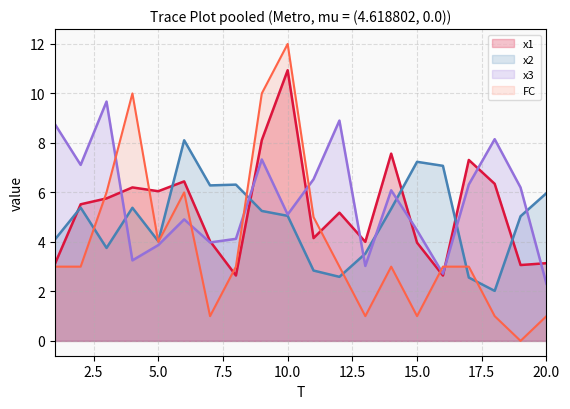

Reading right to left, extract all data points from this chart.

x1: 20=3.1	19=3.1	18=6.3	17=7.3	16=2.6	15=4.0	14=7.6	13=4.0	12=5.2	11=4.2	10=10.9	9=8.1	8=2.6	7=4.0	6=6.4	5=6.0	4=6.2	3=5.8	2=5.5	1=3.1
x2: 20=6.0	19=5.0	18=2.0	17=2.6	16=7.1	15=7.2	14=5.3	13=3.5	12=2.6	11=2.8	10=5.1	9=5.3	8=6.3	7=6.3	6=8.1	5=4.0	4=5.4	3=3.8	2=5.4	1=4.1
x3: 20=2.3	19=6.2	18=8.2	17=6.3	16=2.7	15=4.5	14=6.1	13=3.0	12=8.9	11=6.5	10=5.1	9=7.3	8=4.1	7=4.0	6=4.9	5=3.9	4=3.3	3=9.7	2=7.1	1=8.8
FC: 20=1.0	19=0.0	18=1.0	17=3.0	16=3.0	15=1.0	14=3.0	13=1.0	12=3.0	11=5.0	10=12.0	9=10.0	8=3.0	7=1.0	6=6.0	5=4.0	4=10.0	3=6.0	2=3.0	1=3.0